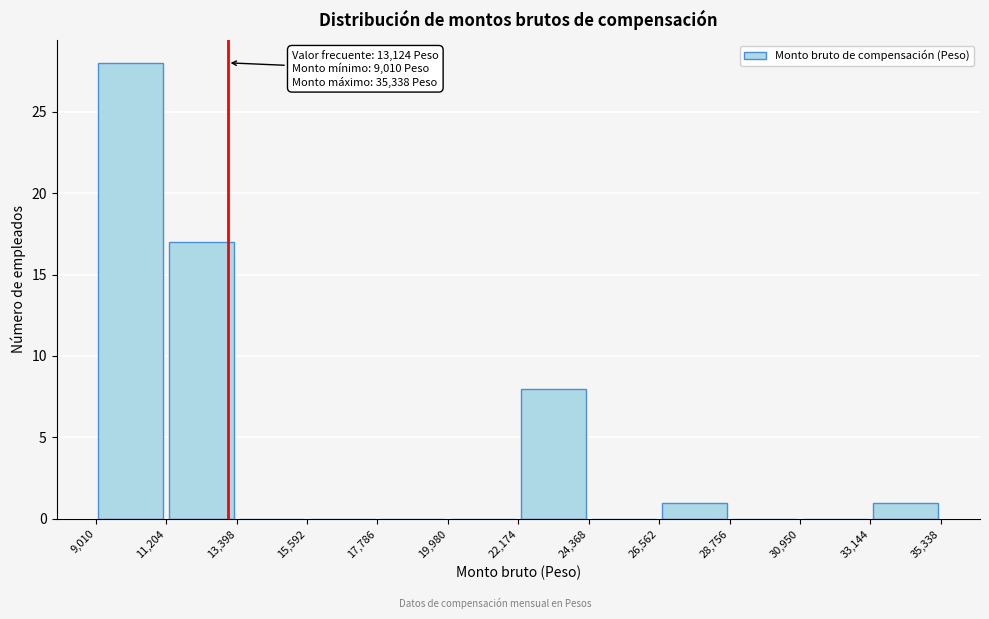

Over which range of the x-axis is the bar tallest?

9,010 to 11,204